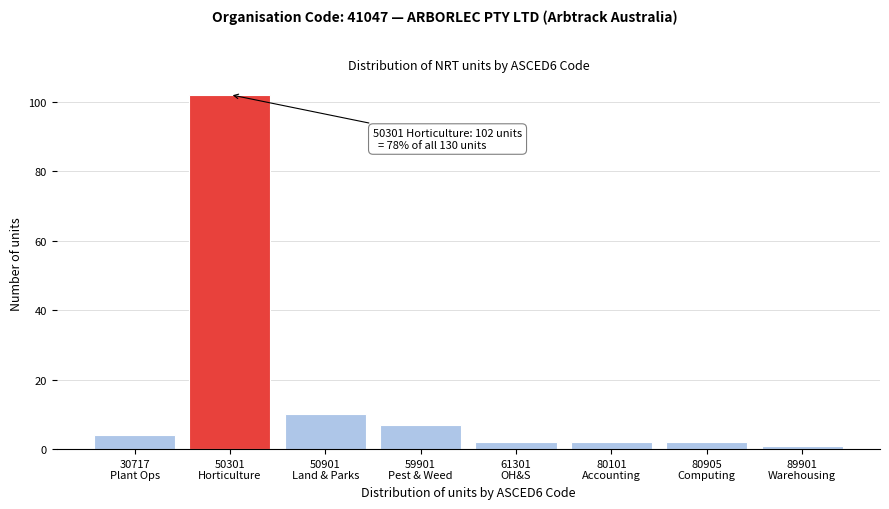

Reading left to right, extract all data points from this chart.

4	102	10	7	2	2	2	1